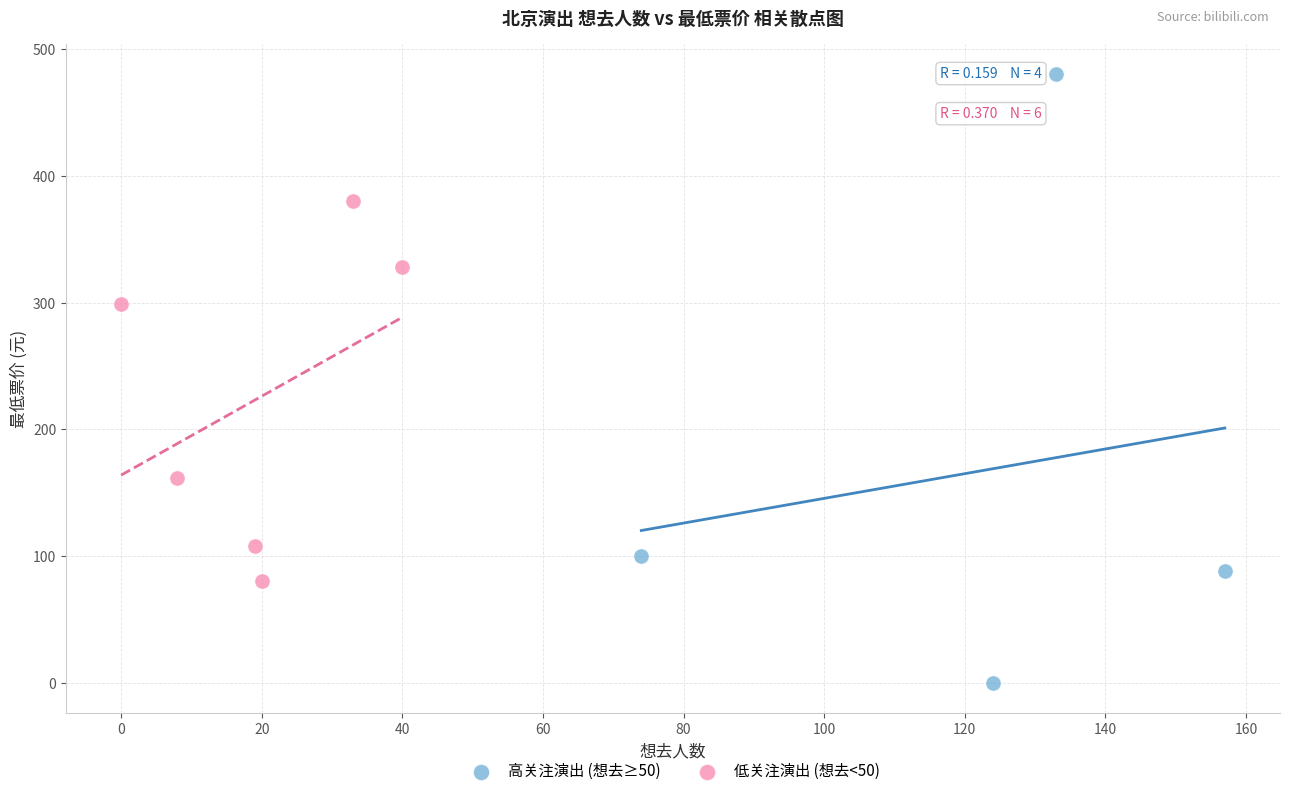

Which series contains the lowest Y value?

高关注演出 (想去≥50)